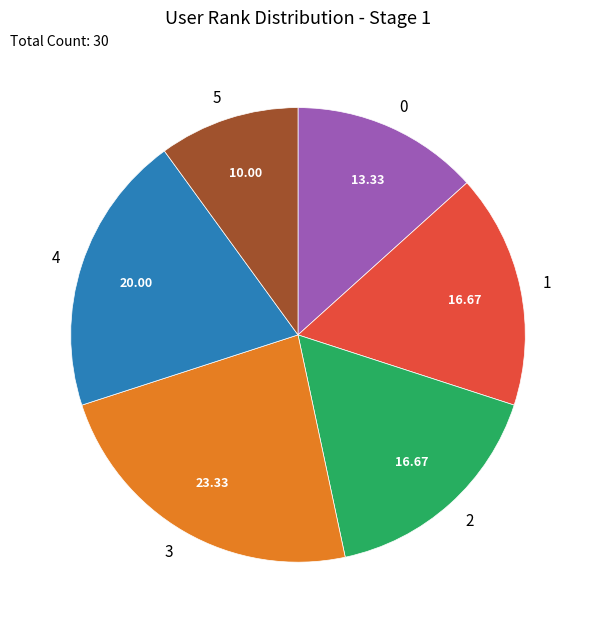

Is the sum of 5 and 0 greater than half?

No